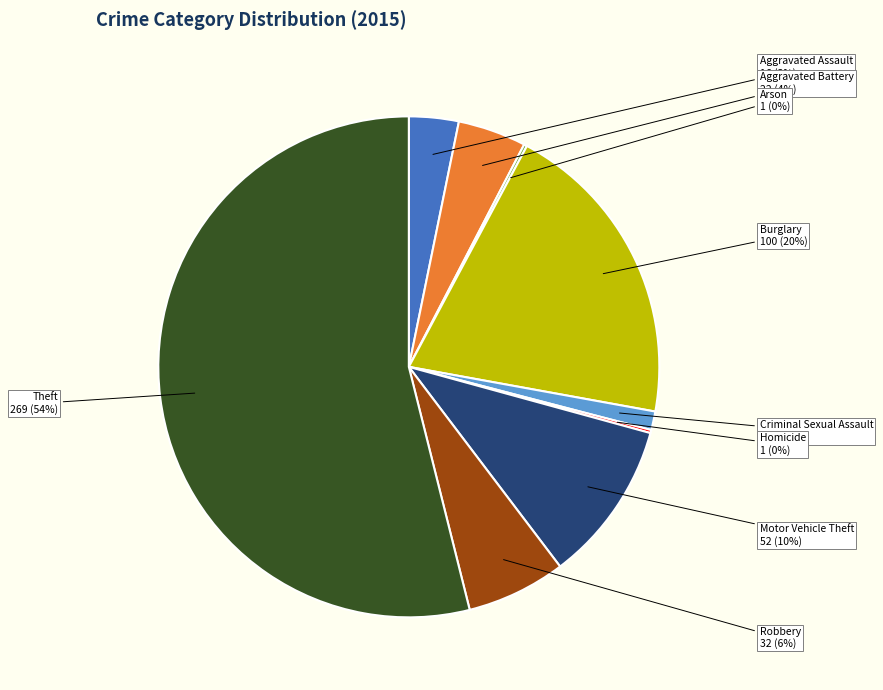

To the nearest percent, what percentage of the pie is Robbery?

6%